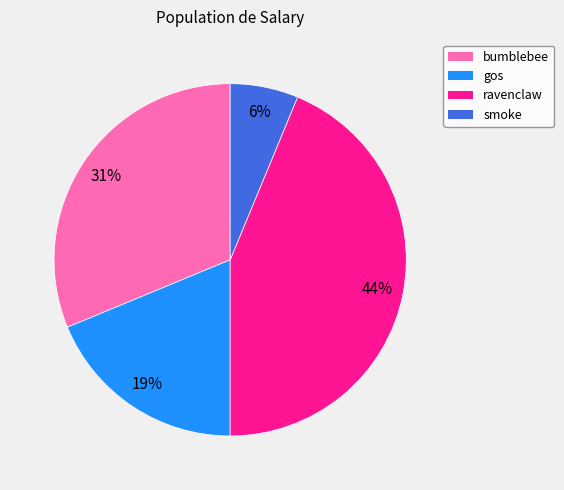

Does smoke account for over 50% of the chart?

No